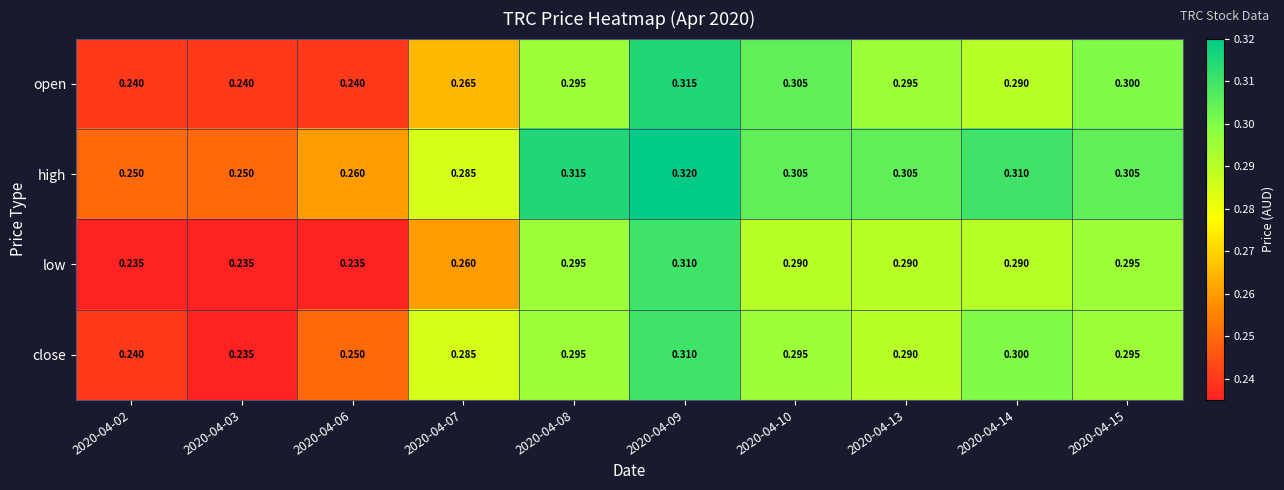

Rank the series at 2020-04-06 from lowest to highest value.

low, open, close, high